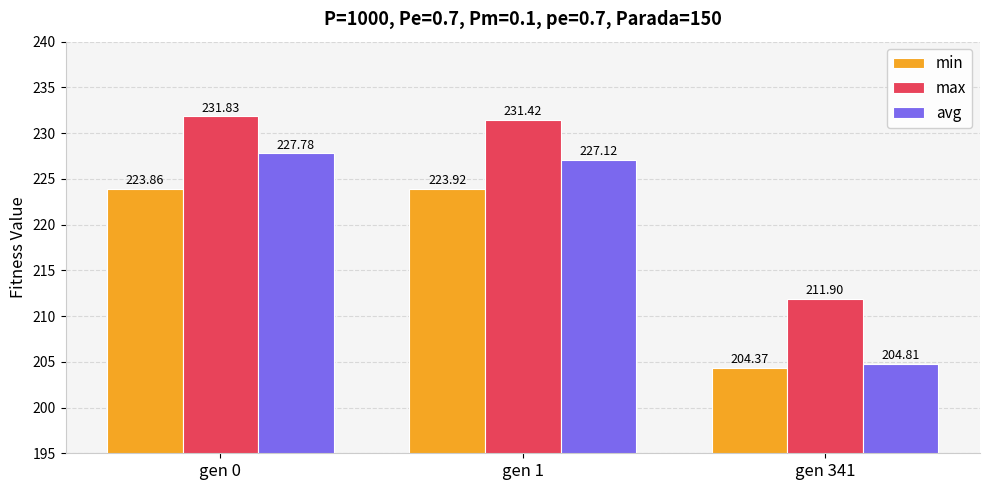

At which label does max first exceed 231?

gen 0